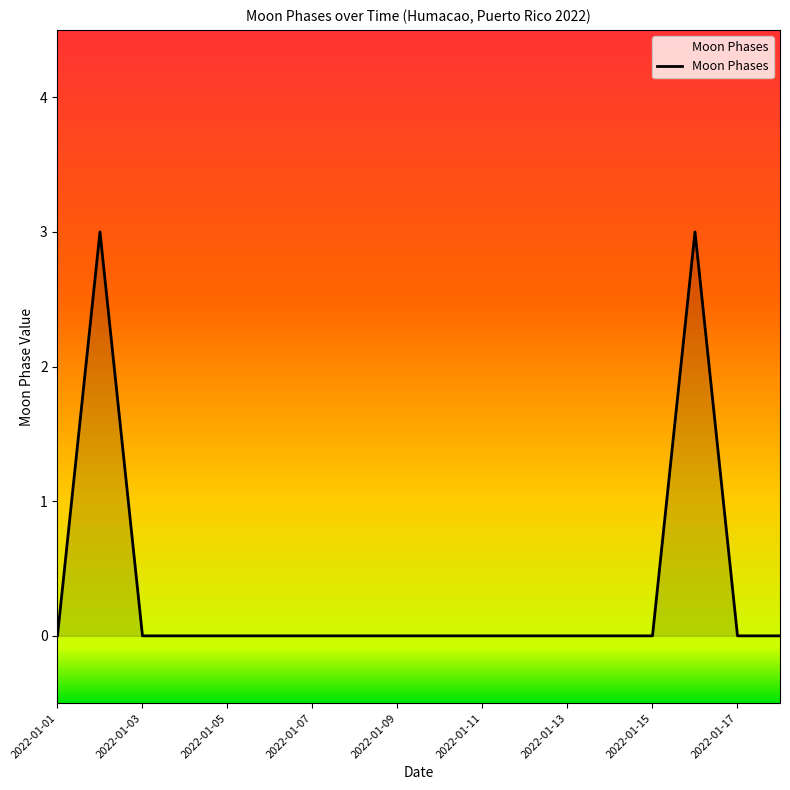

Reading left to right, list all the values displayed in this chart.

0	3	0	0	0	0	0	0	0	0	0	0	0	0	0	3	0	0